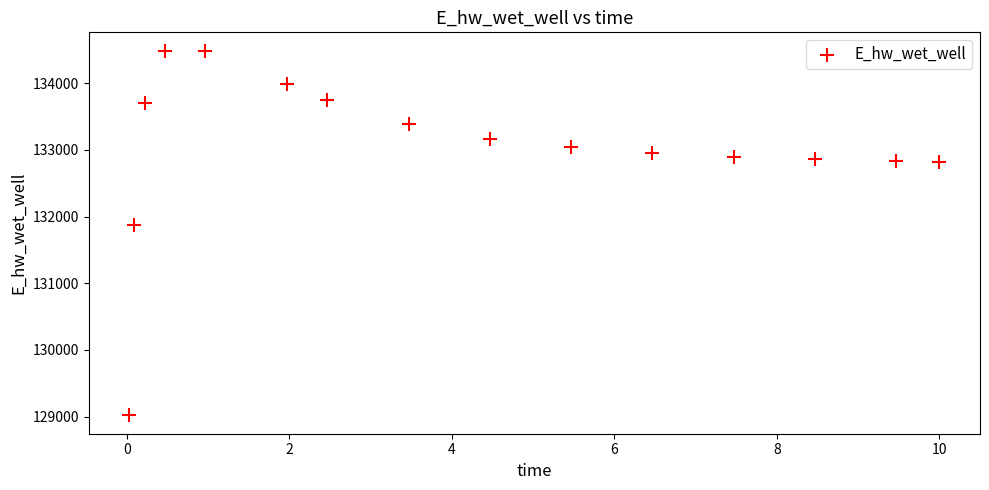

What Y value in the scatter plot is closest to 131752?

131871.0